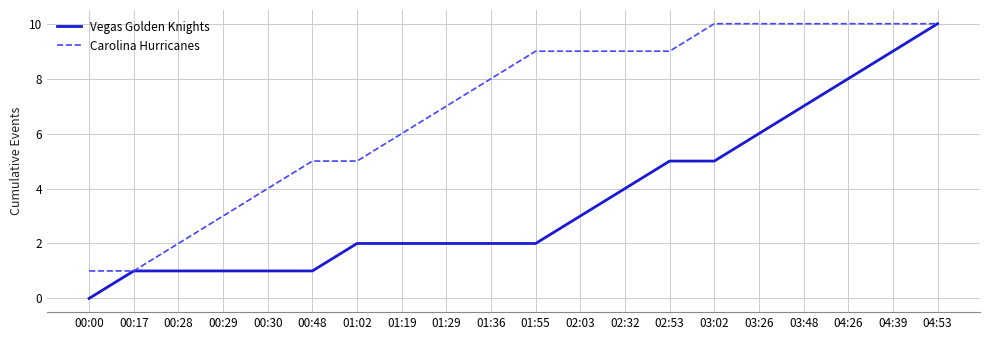

How many lines are shown in the chart?

2